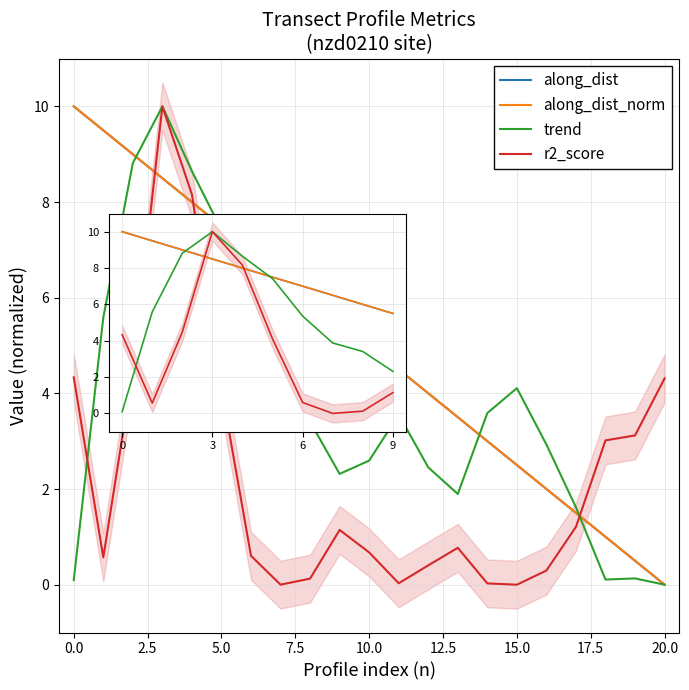

Which series has the widest spread of values?

along_dist